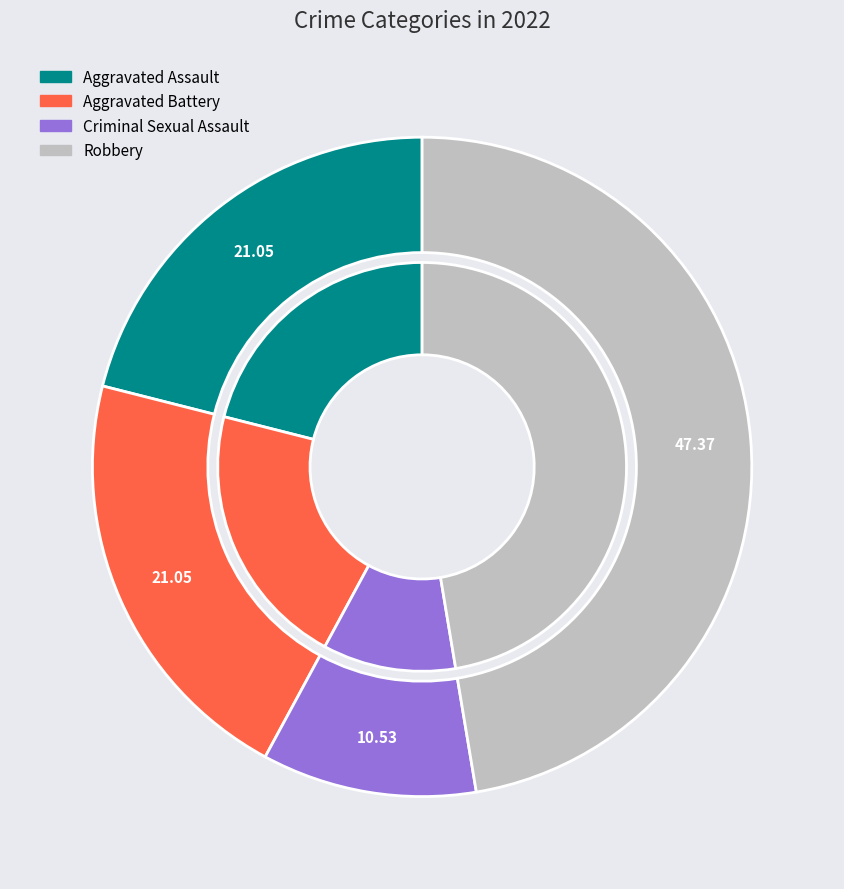

To the nearest percent, what is the difference between the largest and smallest slice percentages?

37%